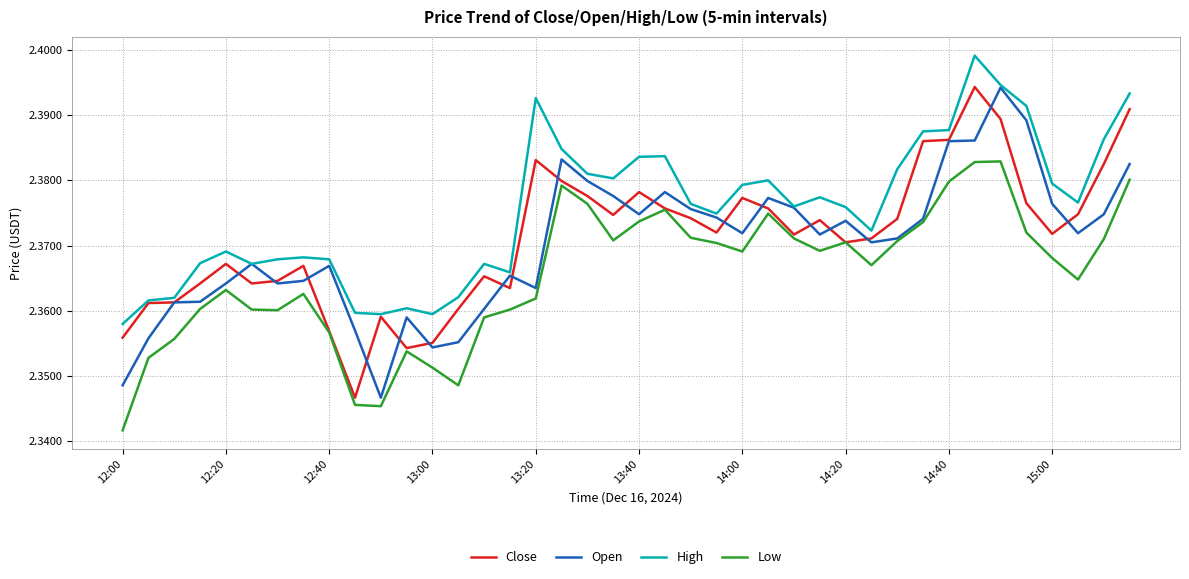

Which series has the largest total across all categories?

High